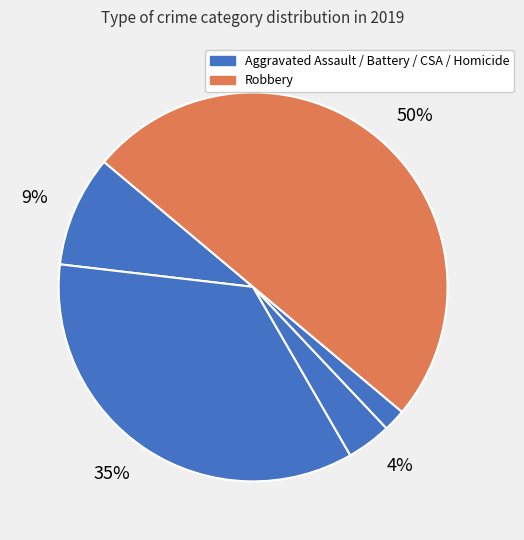

How many slices are in this pie chart?

5